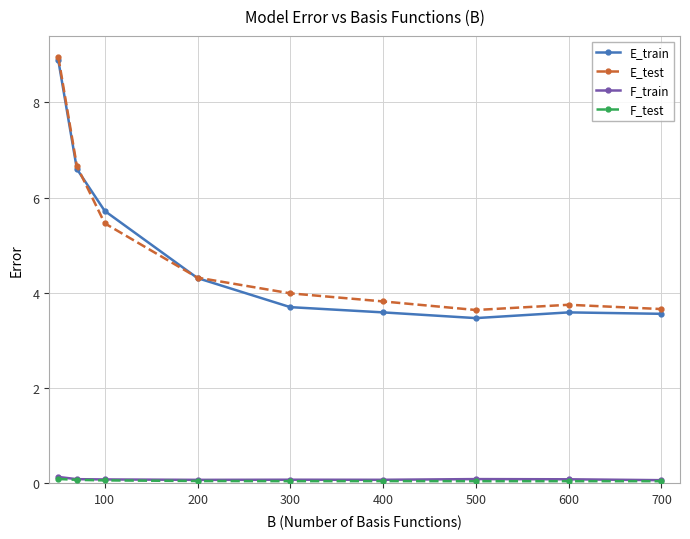

At how many categories does at least one series exceed 0?

9